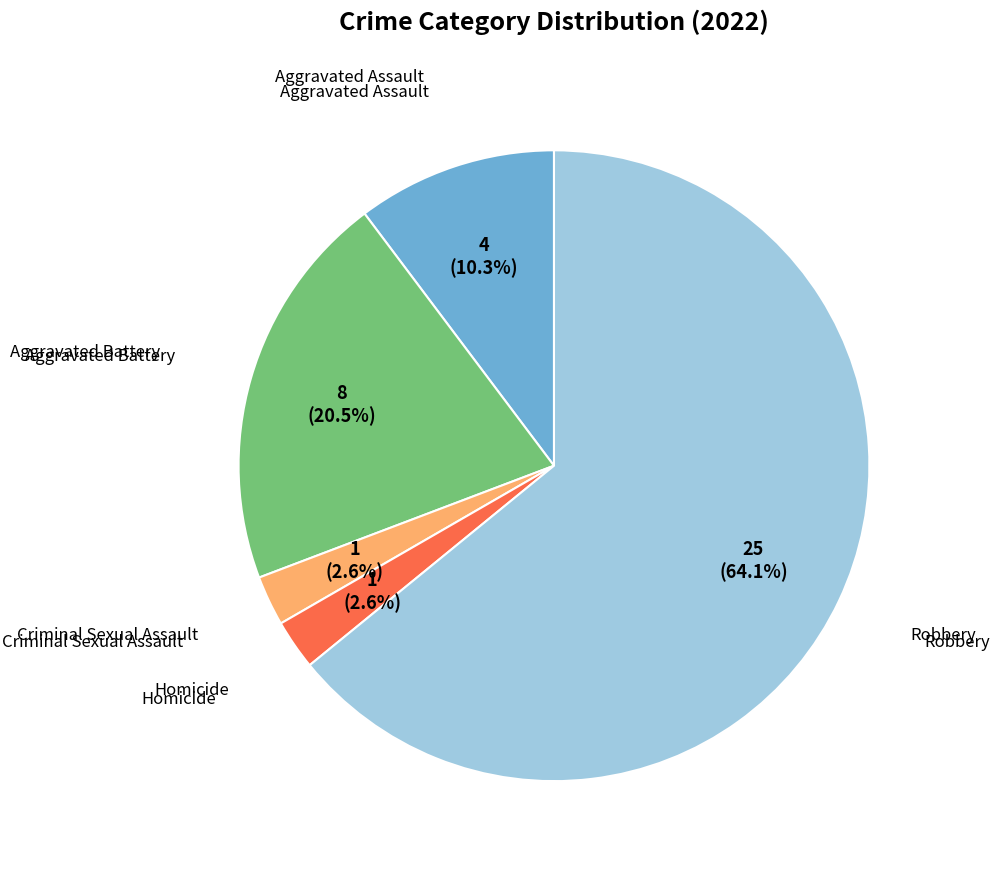

Count the number of slices in the pie.

5